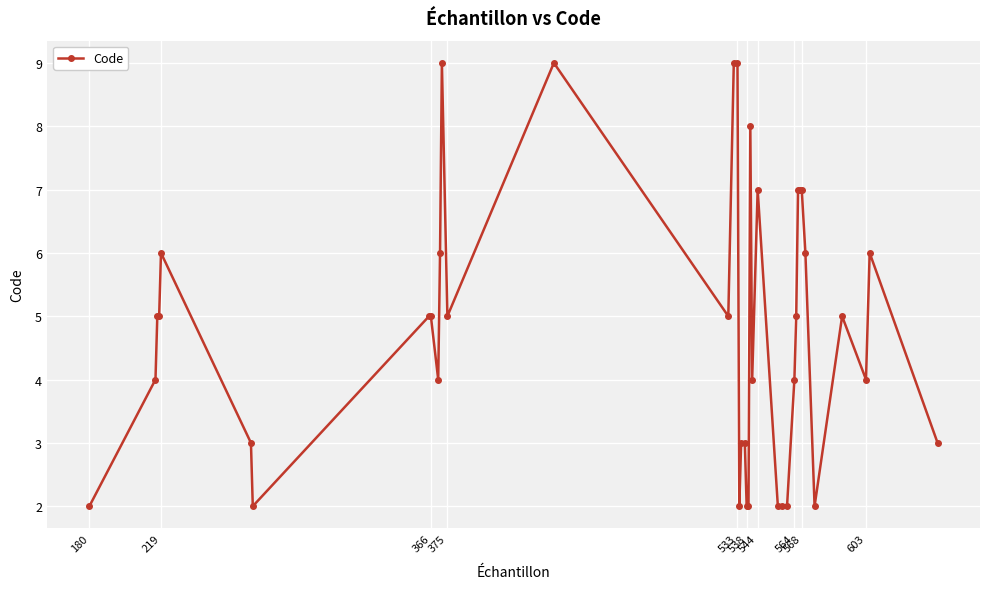

True or false: the data has more than 1 interior local peaks.

True